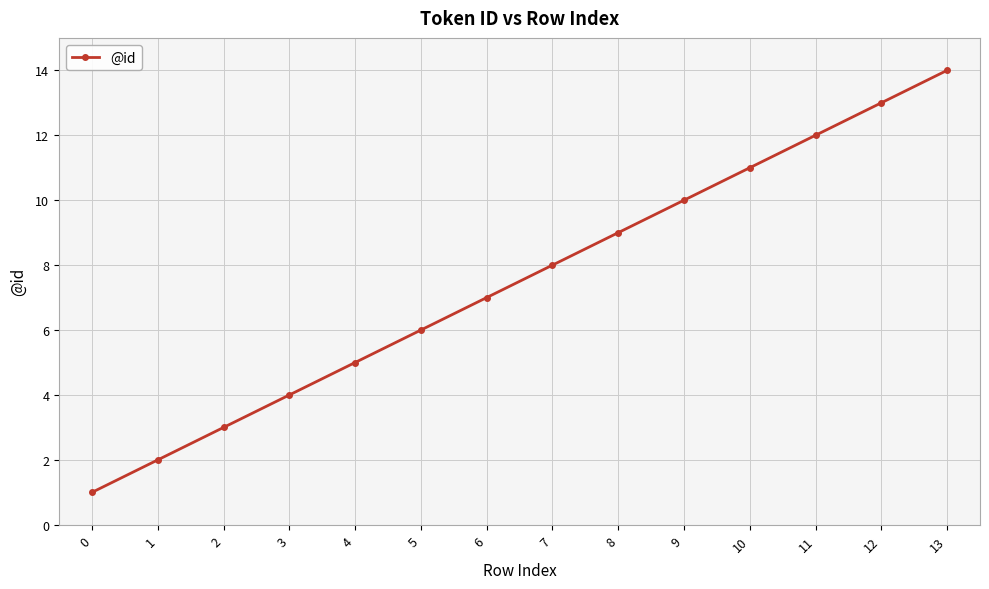

Reading right to left, what are all the values shown in this chart?

13=14	12=13	11=12	10=11	9=10	8=9	7=8	6=7	5=6	4=5	3=4	2=3	1=2	0=1